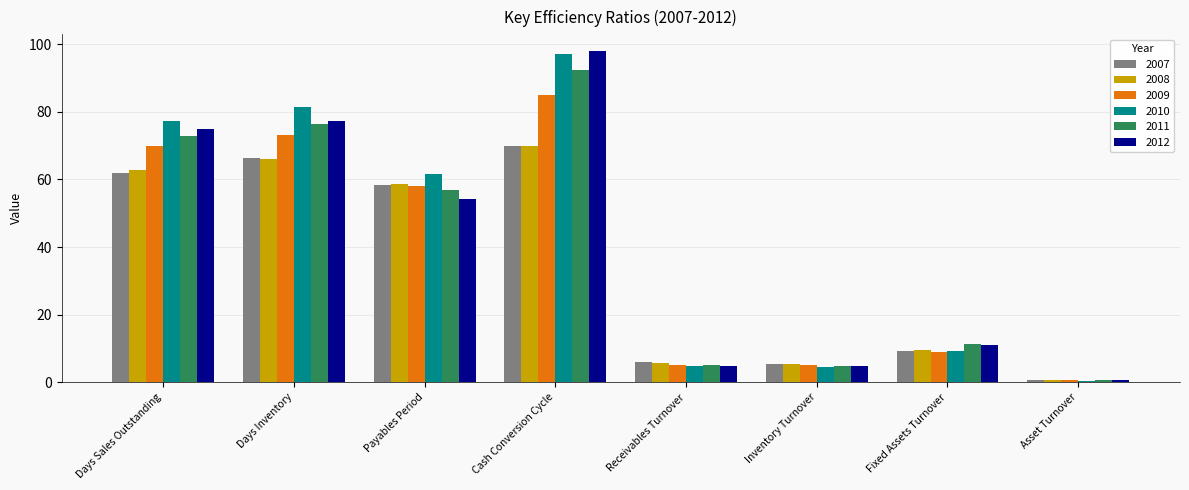

What is the spread (max minus min) of values at Days Inventory?

15.5